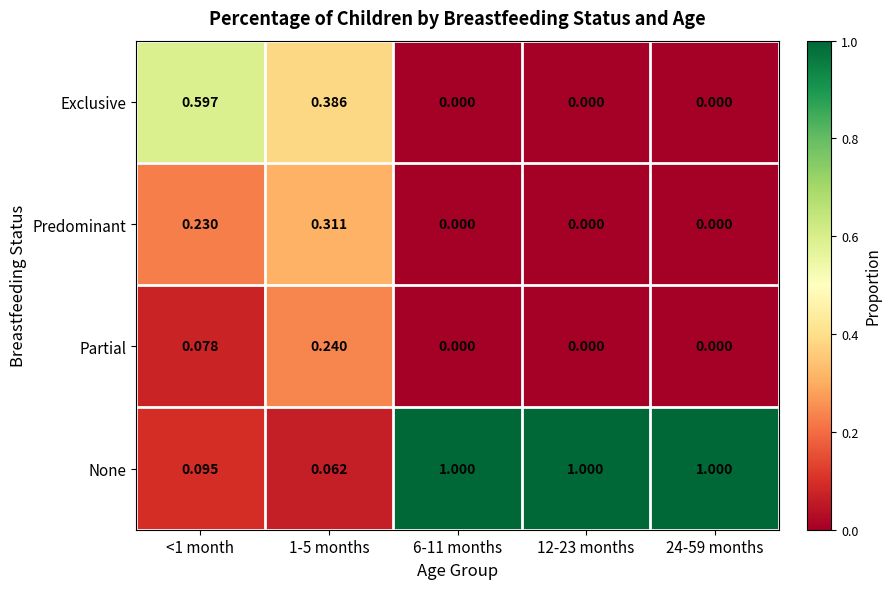

Rank the series at 1-5 months from highest to lowest value.

Exclusive, Predominant, Partial, None